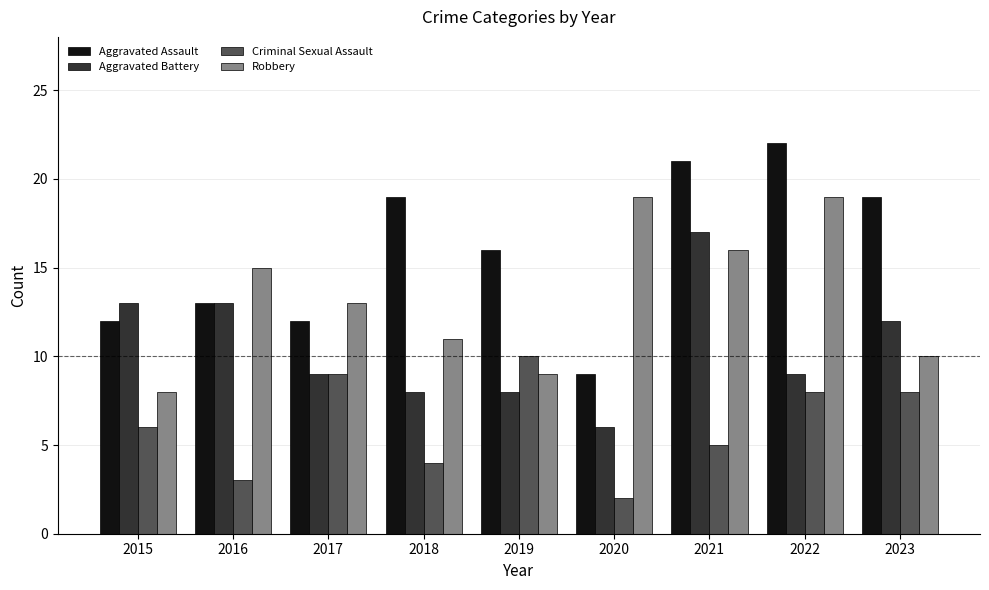

Is the value of Aggravated Assault at 2018 greater than the value of Aggravated Battery at 2021?

Yes